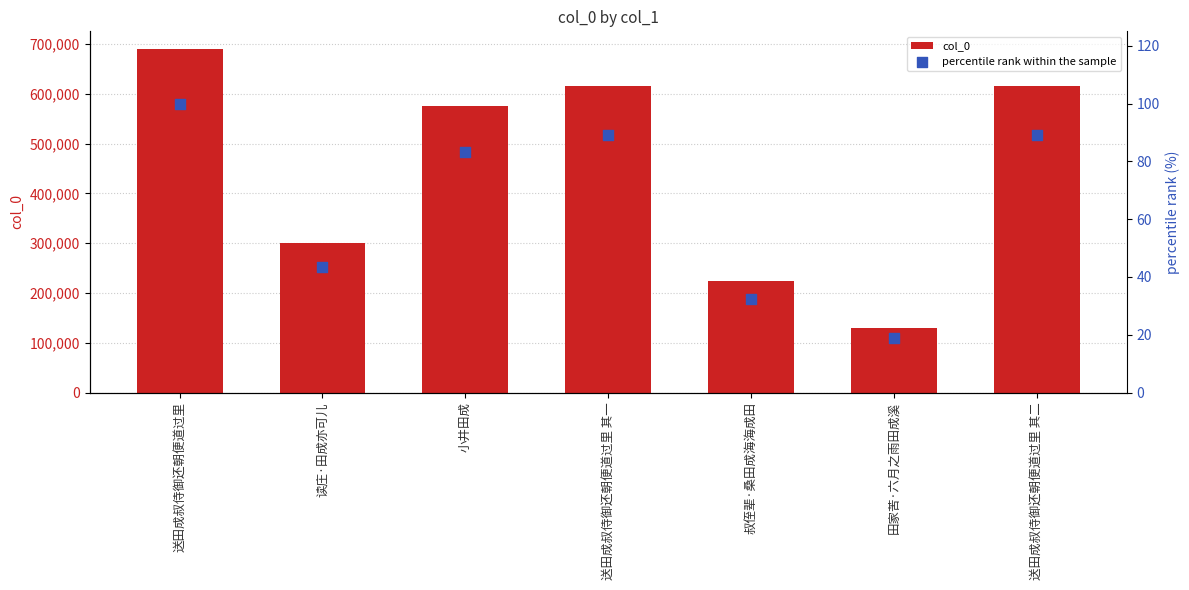

Which series reaches the minimum Y coordinate?

percentile rank within the sample